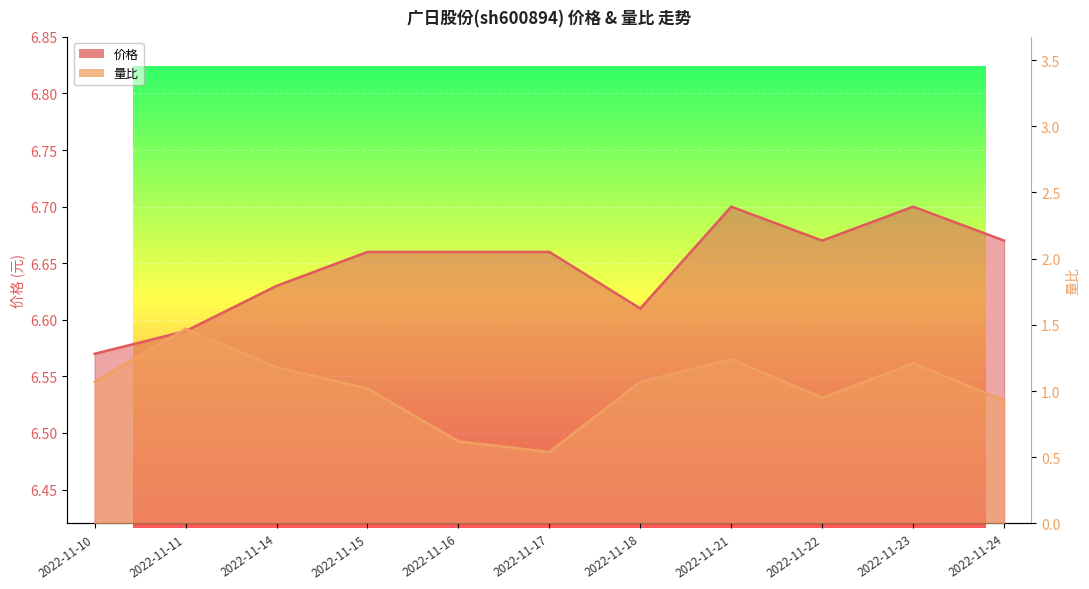

At which category does the chart reach its minimum across all series?

2022-11-17